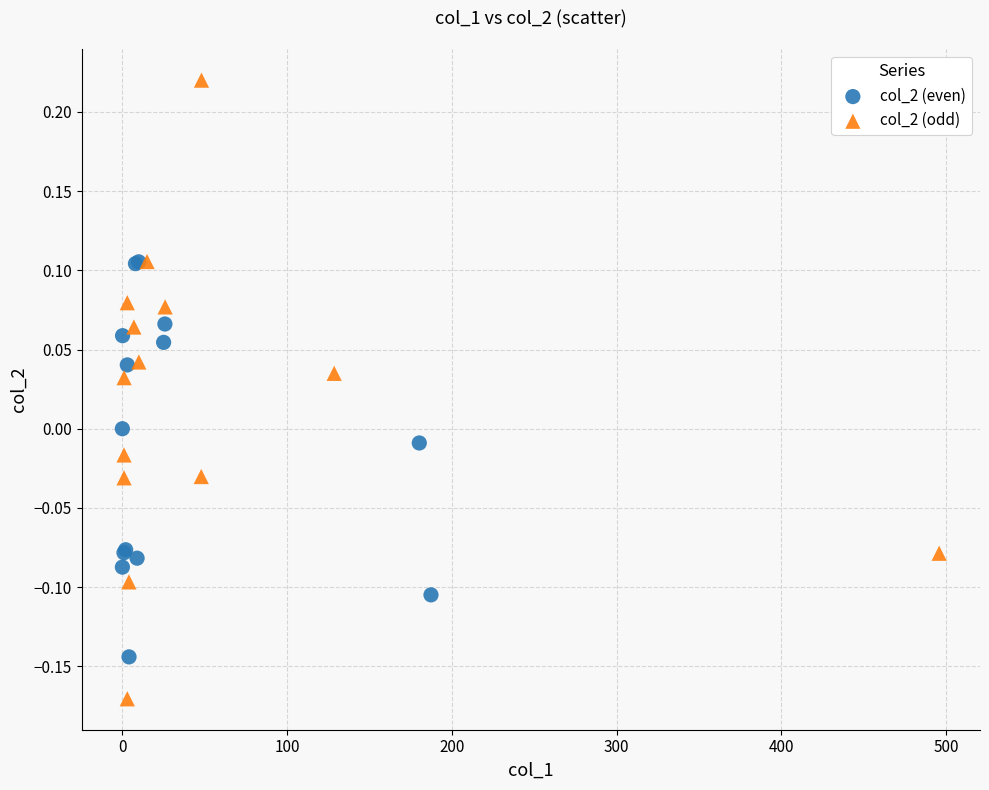

Which series reaches the maximum Y coordinate?

col_2 (odd)